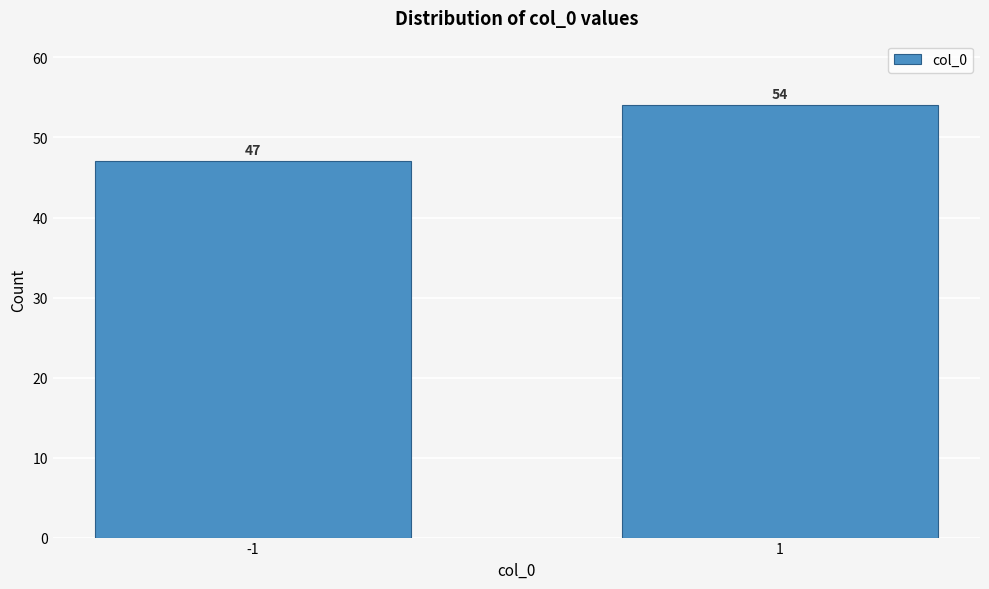

Reading left to right, transcribe all the data shown in this chart.

47	54